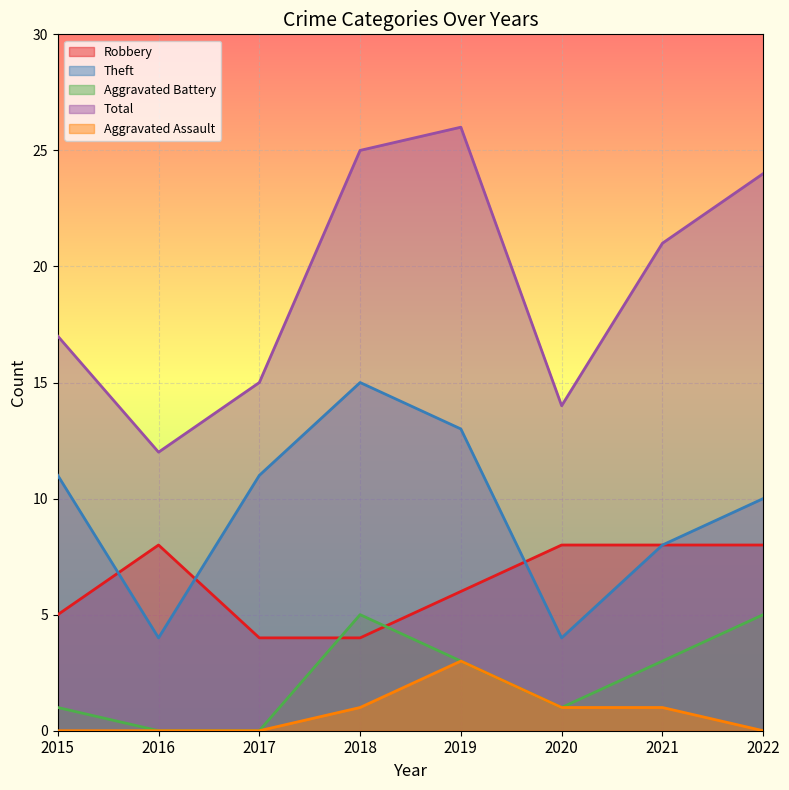

In Theft, how many points are higher than both neighbors (excluding endpoints)?

1